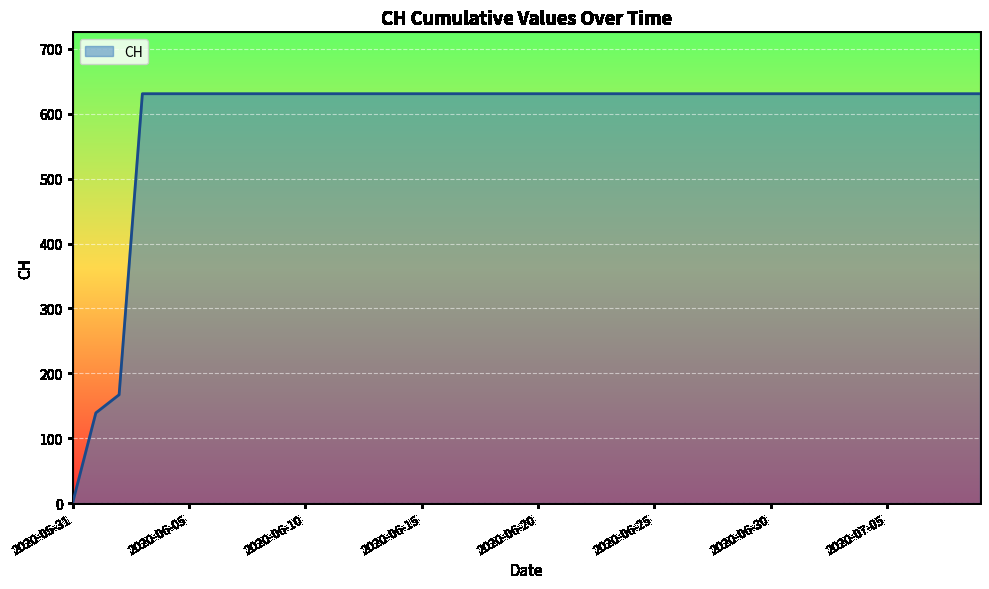

What is the greatest value displayed?

631